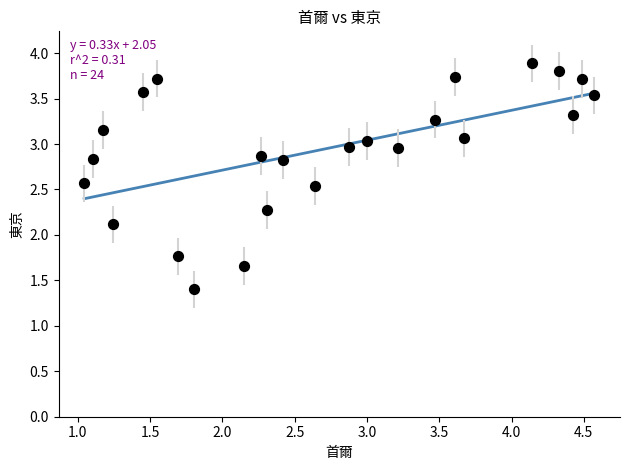

What is the range of Y values (max minus min)?

2.5